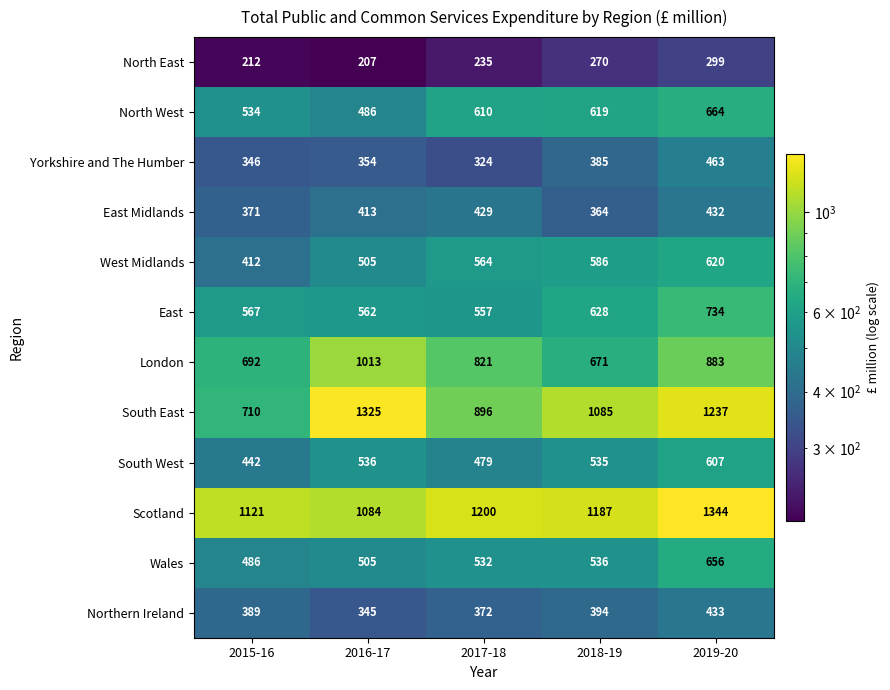

Which series has the largest range (max minus min)?

South East